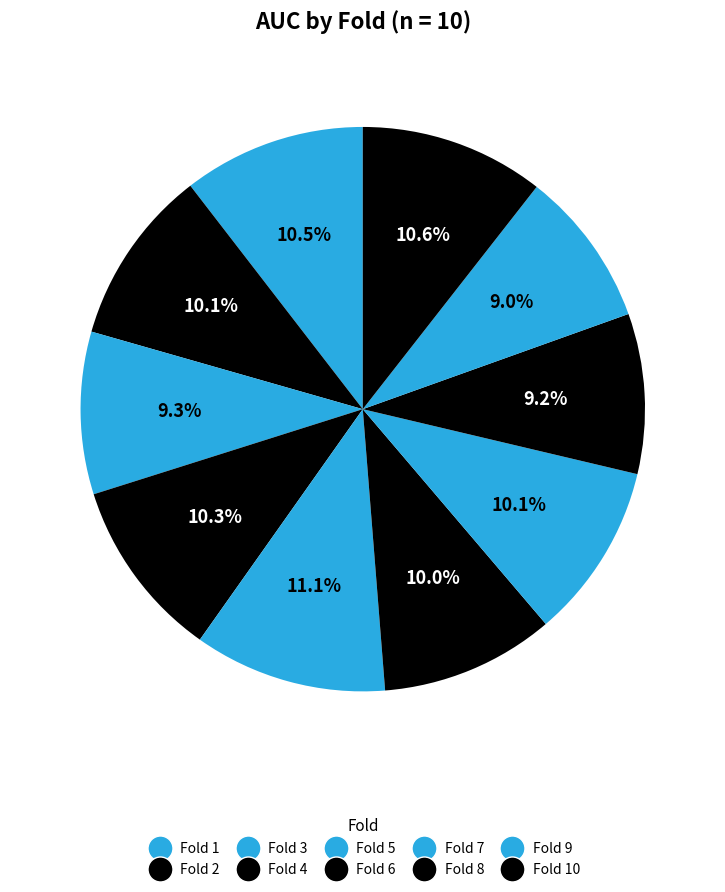

Count the number of slices in the pie.

10